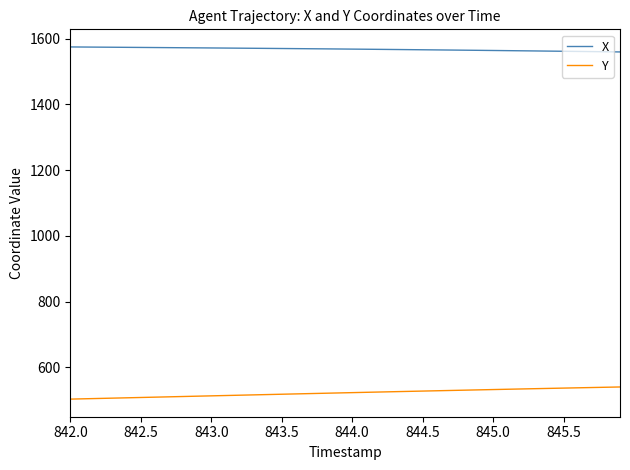

True or false: Y and X intersect in this chart.

False